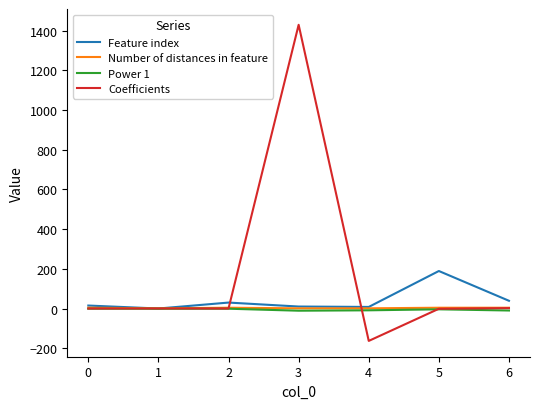

Which series has the largest range (max minus min)?

Coefficients